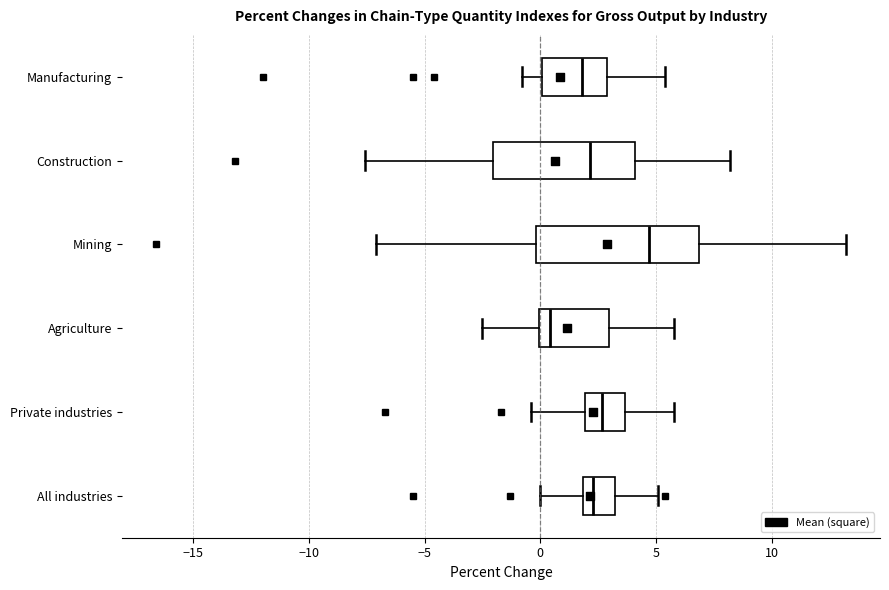

Where is the right edge of the box for Agriculture on the x-axis? The values are not printed on the chart, so give them approximately, as read against the axis.

3.0